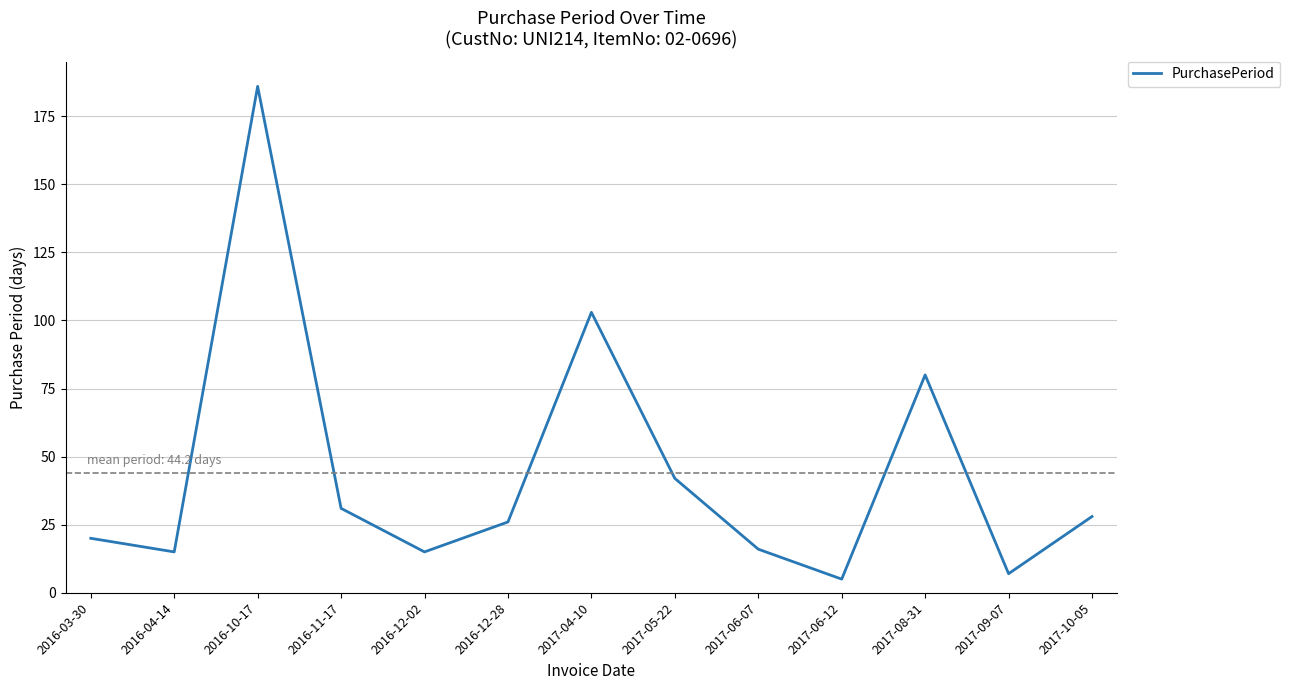

What is the difference between the values at 2017-04-10 and 2016-10-17?

83